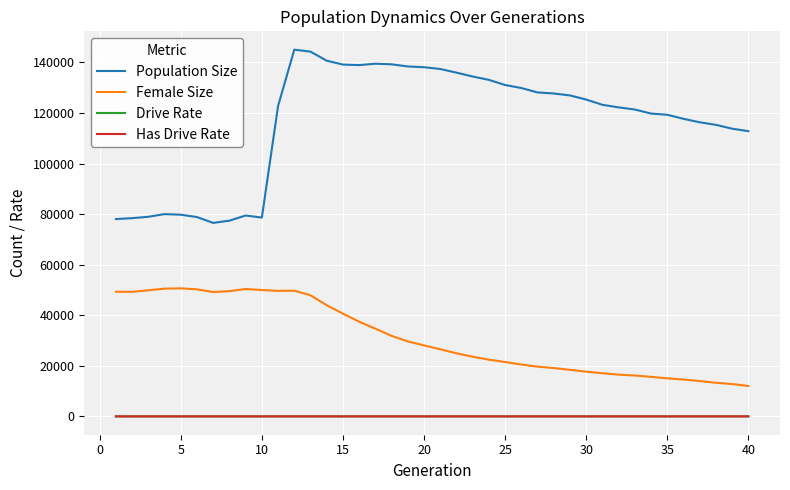

Which series has the widest spread of values?

Population Size